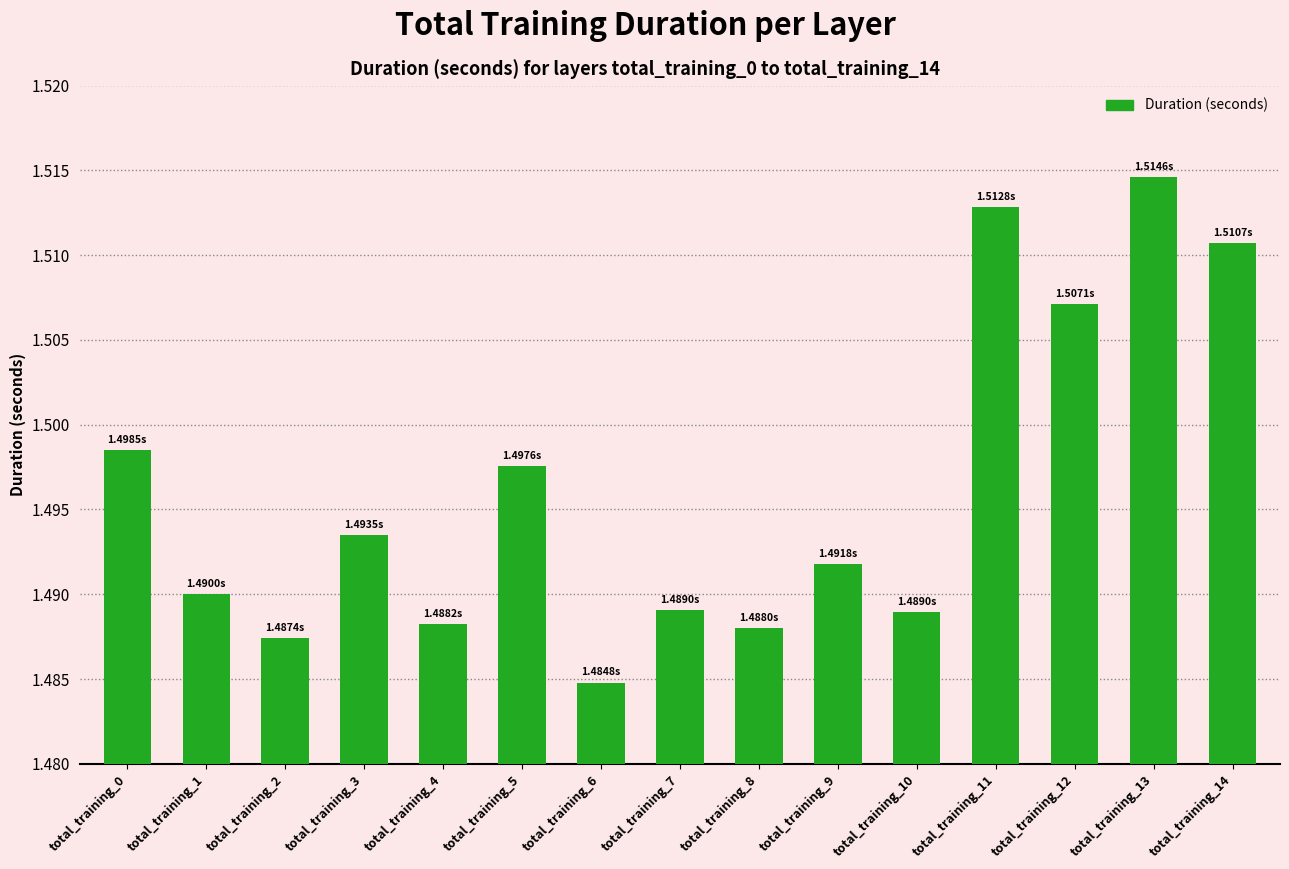

Approximately how many times larger is the value at total_training_1 compared to total_training_8?

1.0